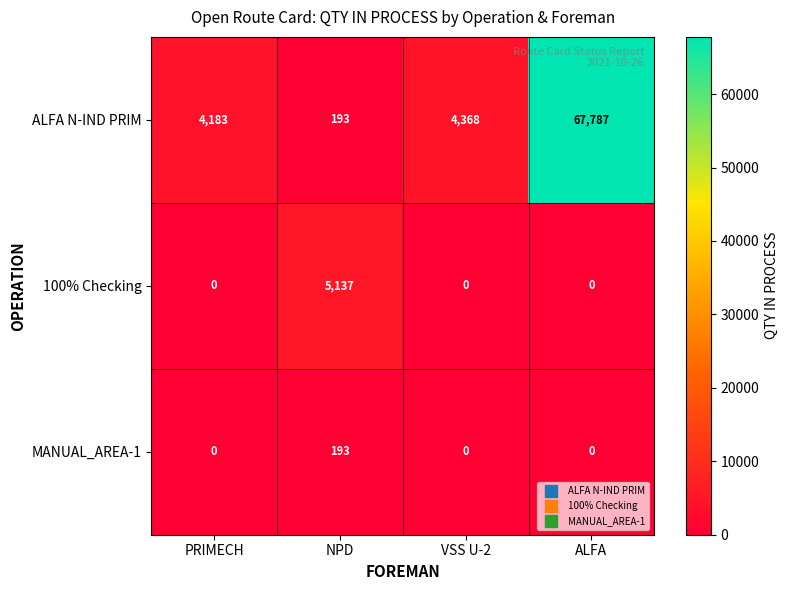

What is the difference between the maximum and second lowest values in the 100% Checking series?

5137